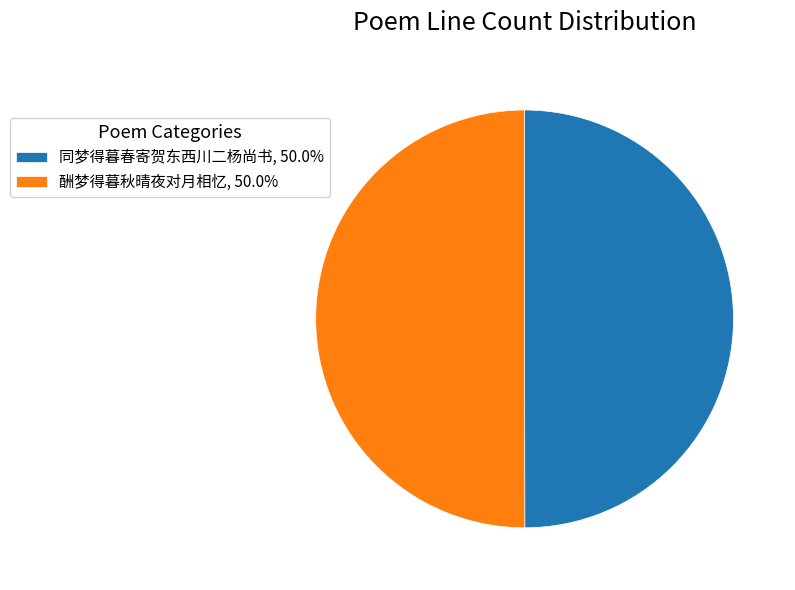

Count the number of slices in the pie.

2